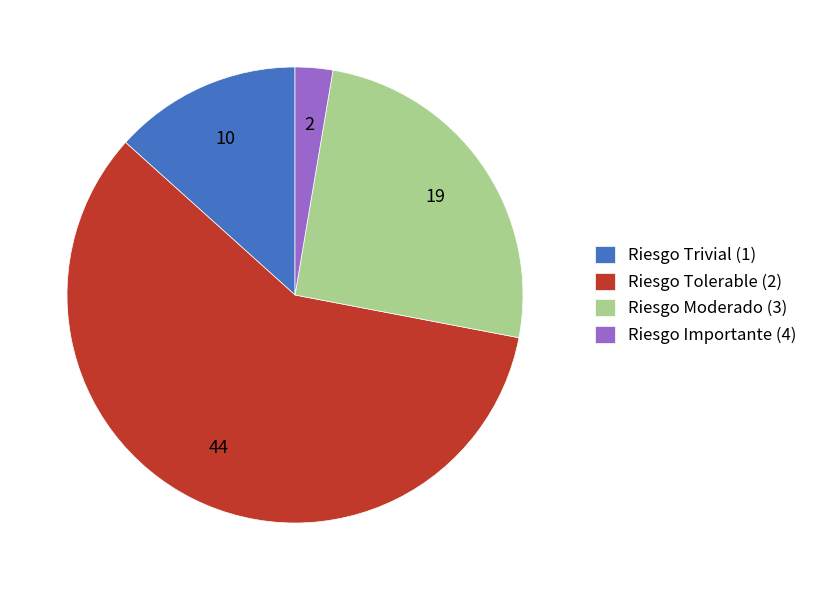

Is it true that Riesgo Trivial (1) is 23% of the pie?

False